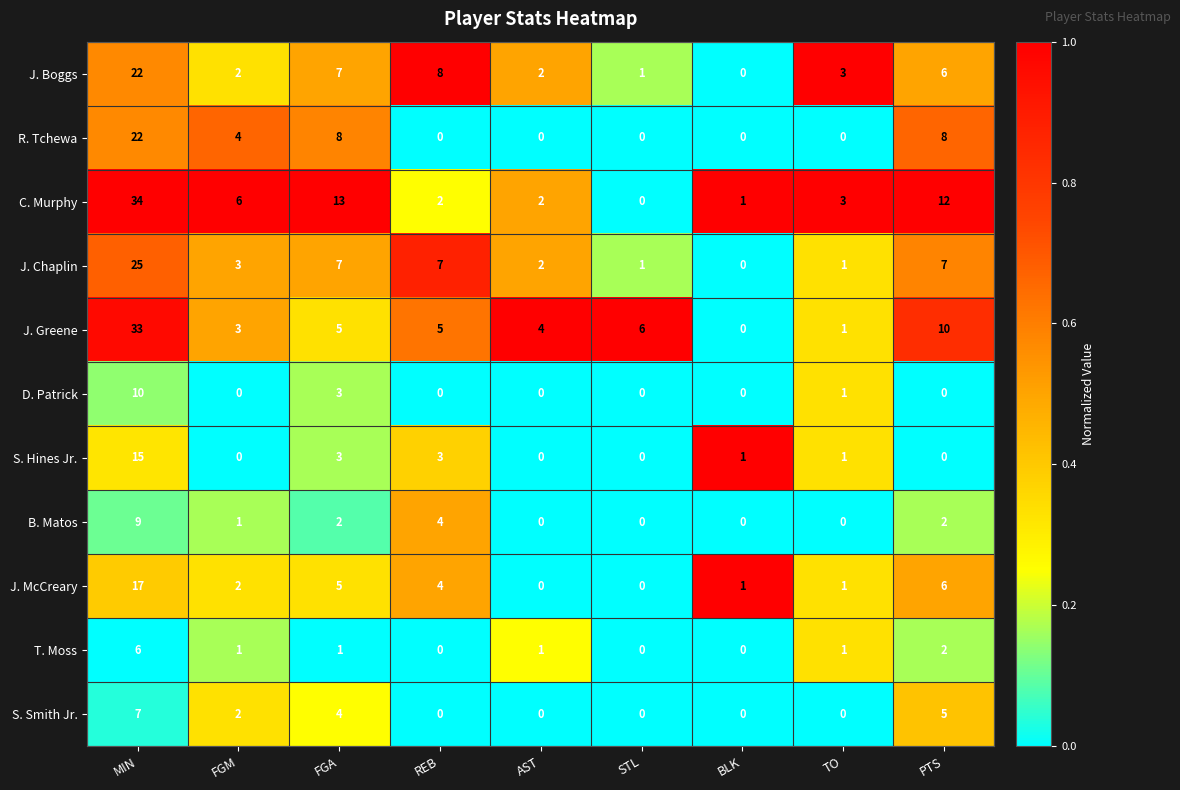

At which category is the sum across all series the highest?

MIN